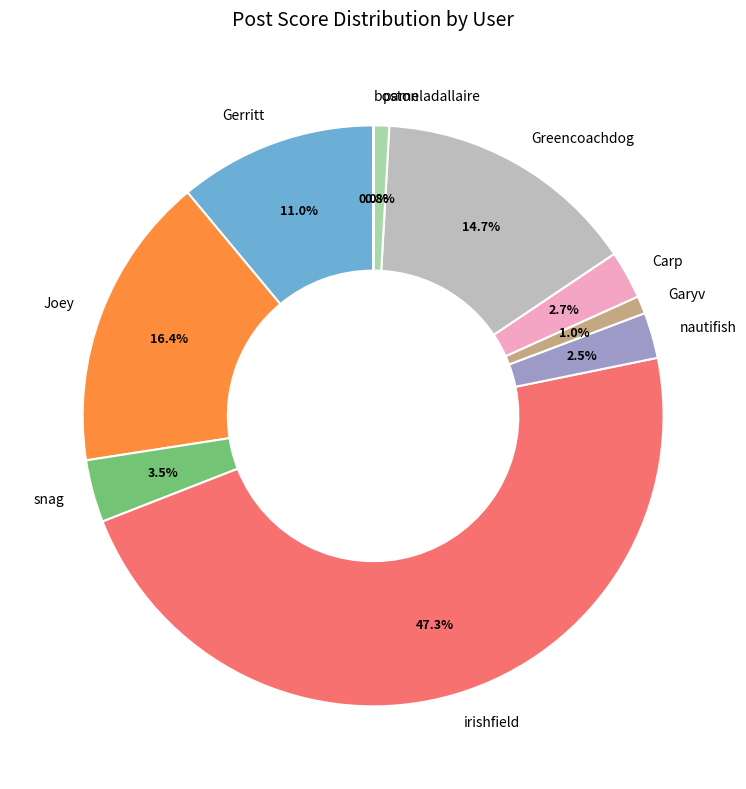

Which category has the biggest portion of the pie?

irishfield